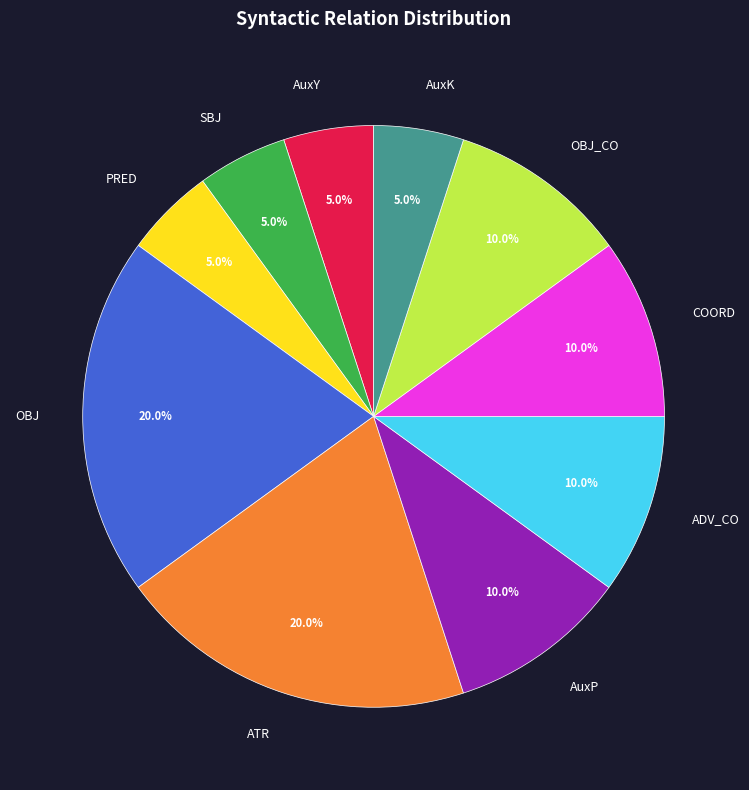

Is there any slice that represents more than half of the pie?

No